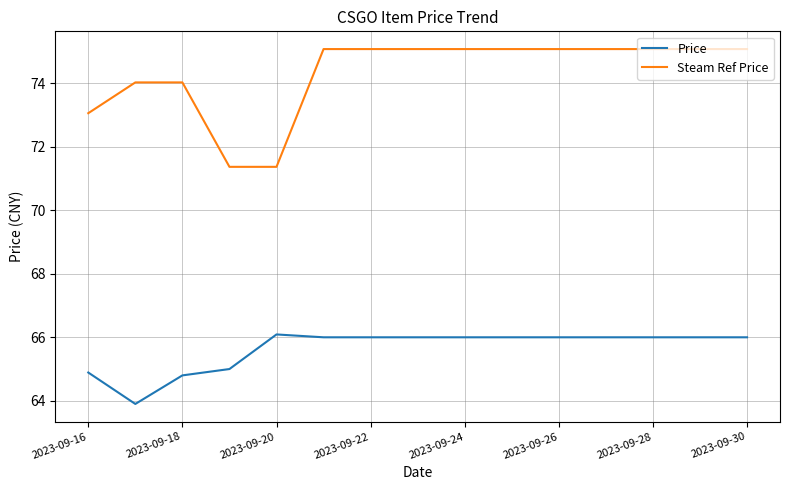

How many categories are shown in the chart?

15